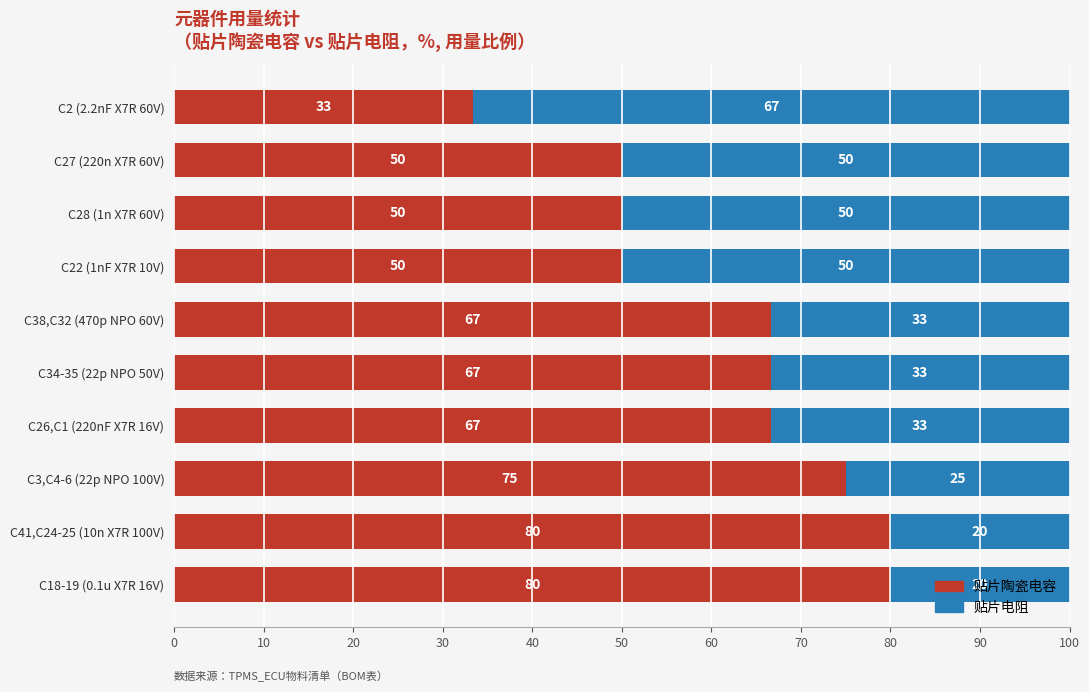

True or false: 贴片陶瓷电容 has a value of 16.4 at C18-19 (0.1u X7R 16V).

False